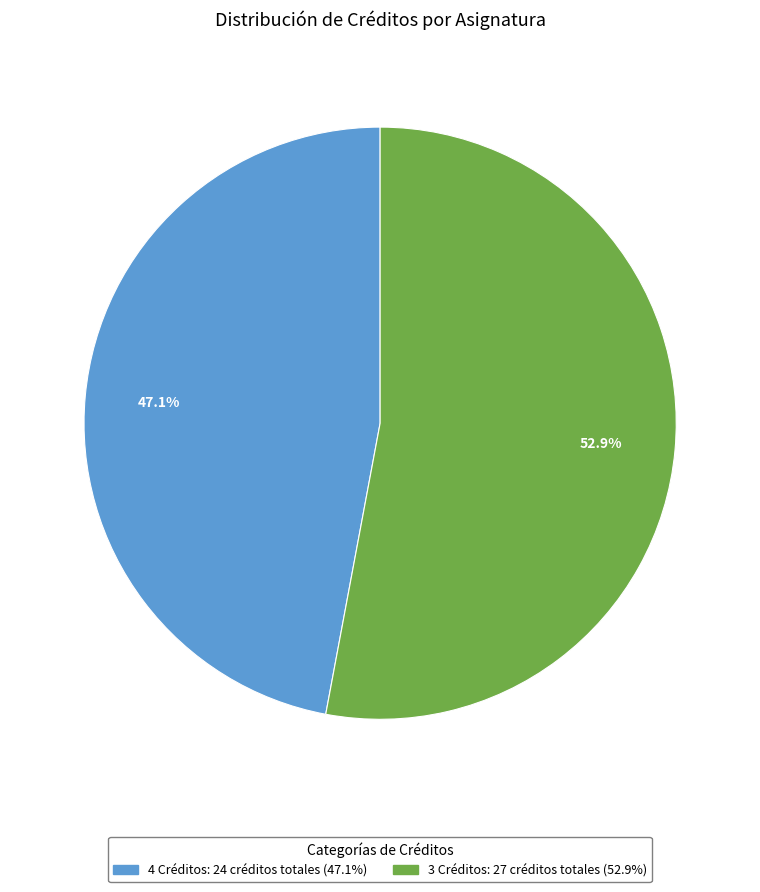

Is there any slice that represents more than half of the pie?

Yes